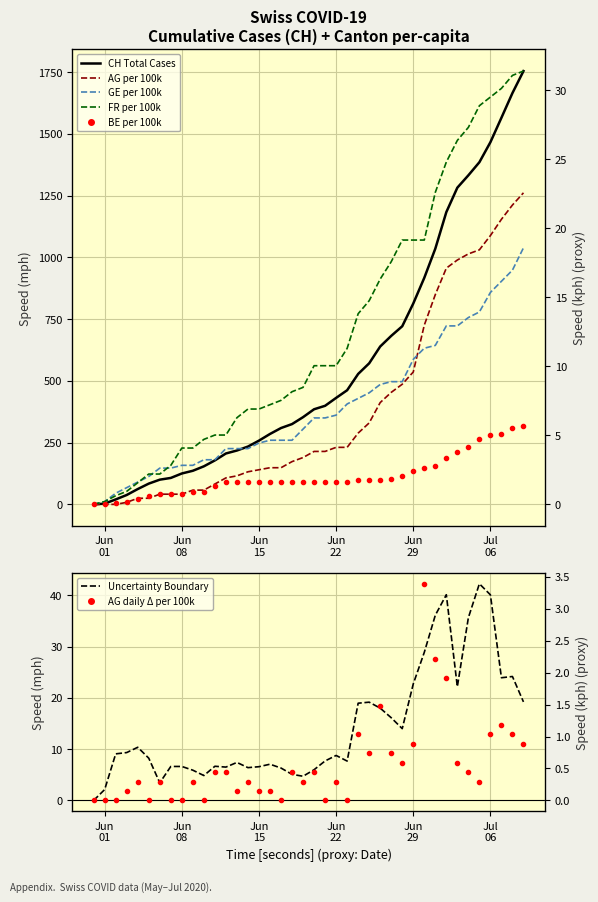

True or false: GE_pc and FR_pc intersect in this chart.

True